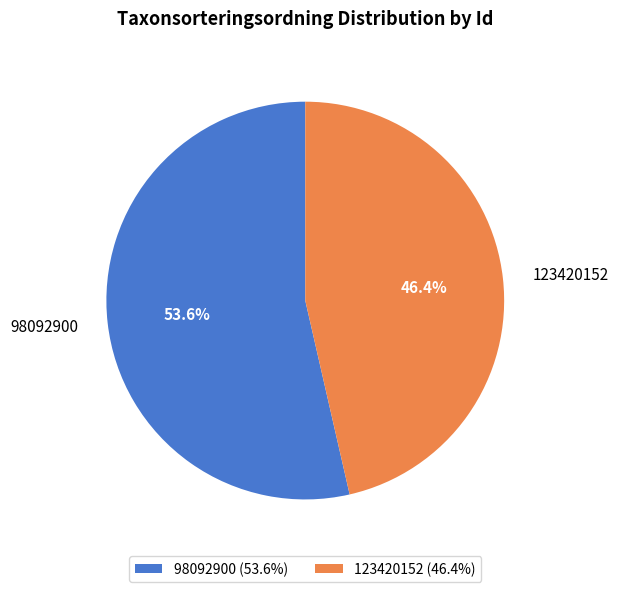

Which slice is the largest?

98092900